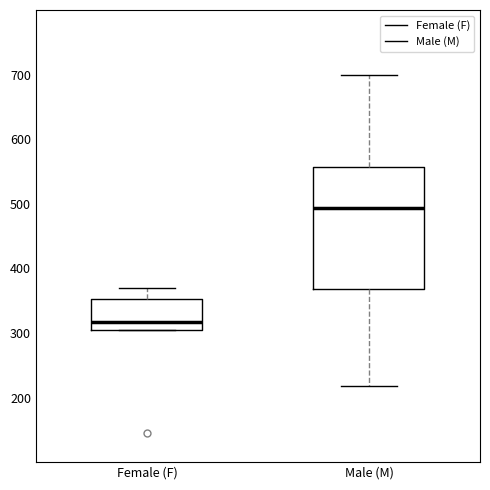

Where is the lower edge of the box for Female (F) on the y-axis? The values are not printed on the chart, so give them approximately, as read against the axis.

310